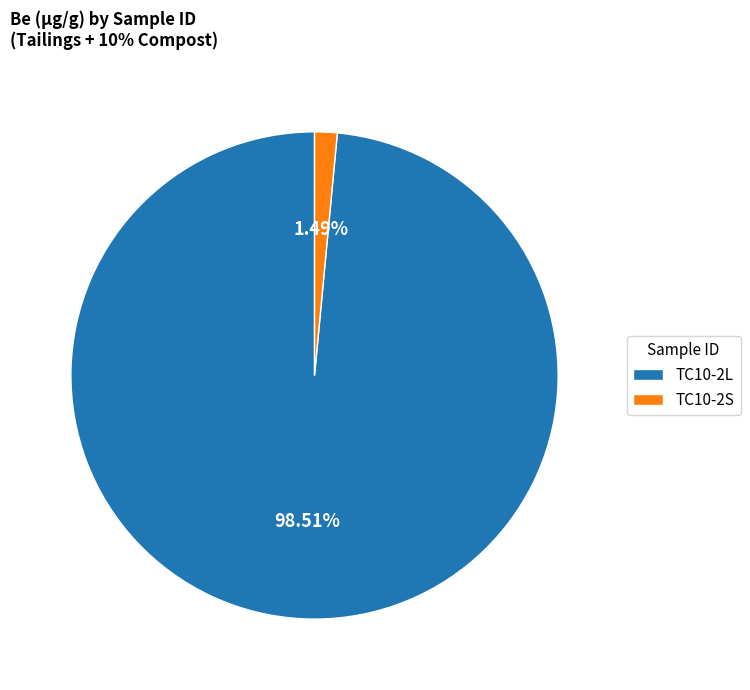

Which category has the smallest portion of the pie?

TC10-2S